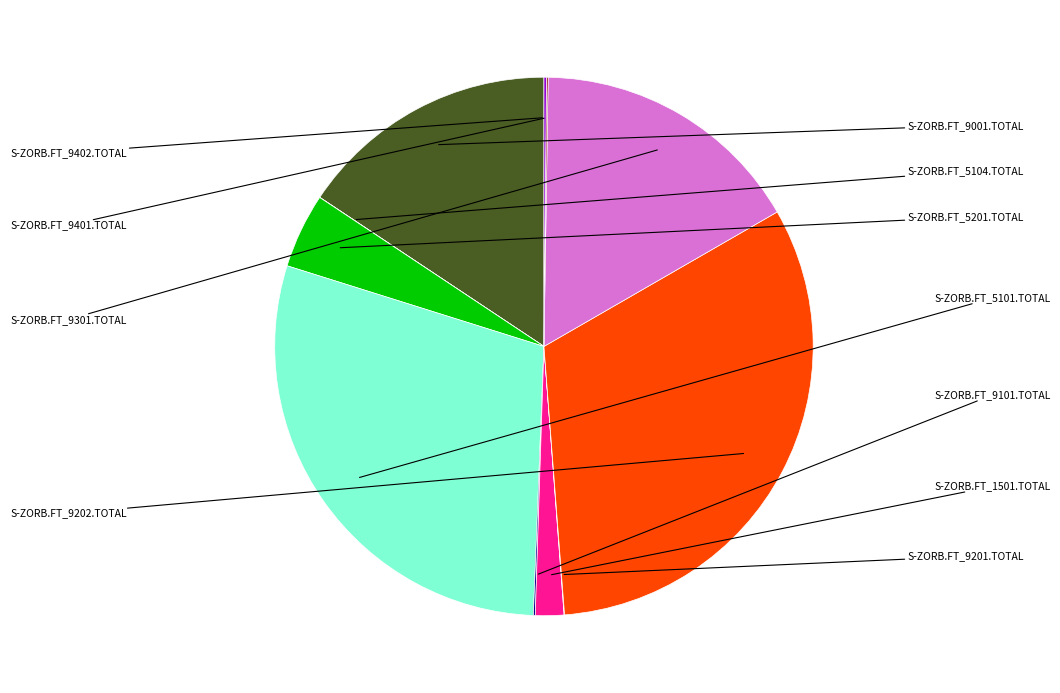

What is the change in value from S-ZORB.FT_1501.TOTAL to S-ZORB.FT_9301.TOTAL?

+10038706.1